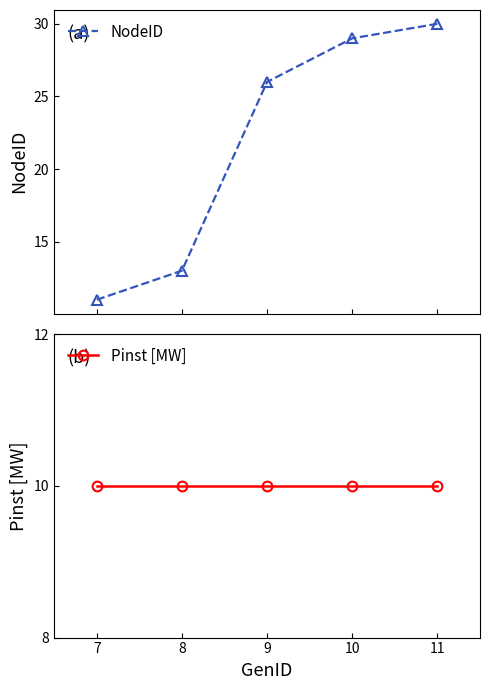

What is the maximum value shown in the chart?

30